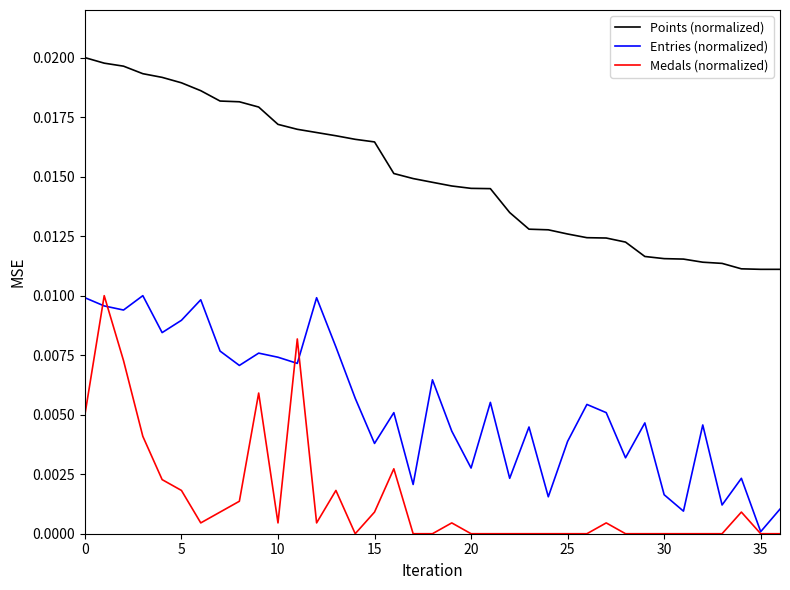

True or false: Medals (normalized) and Points (normalized) cross at least once.

False